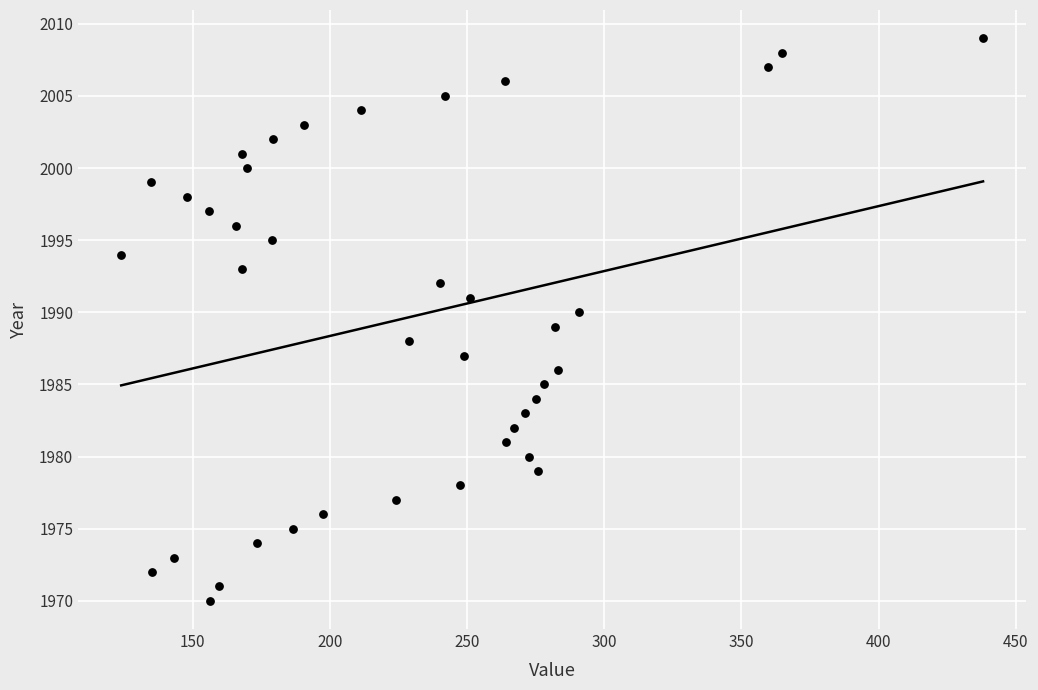

What is the range of Y values (max minus min)?

39